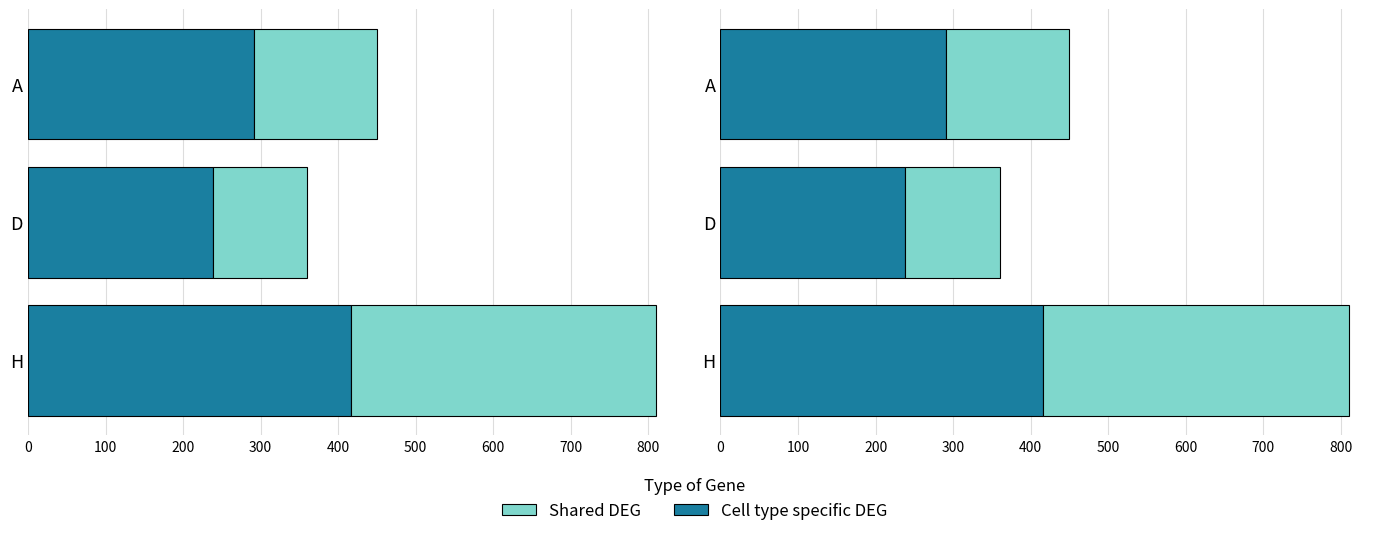

What is the spread (max minus min) of values at D?

116